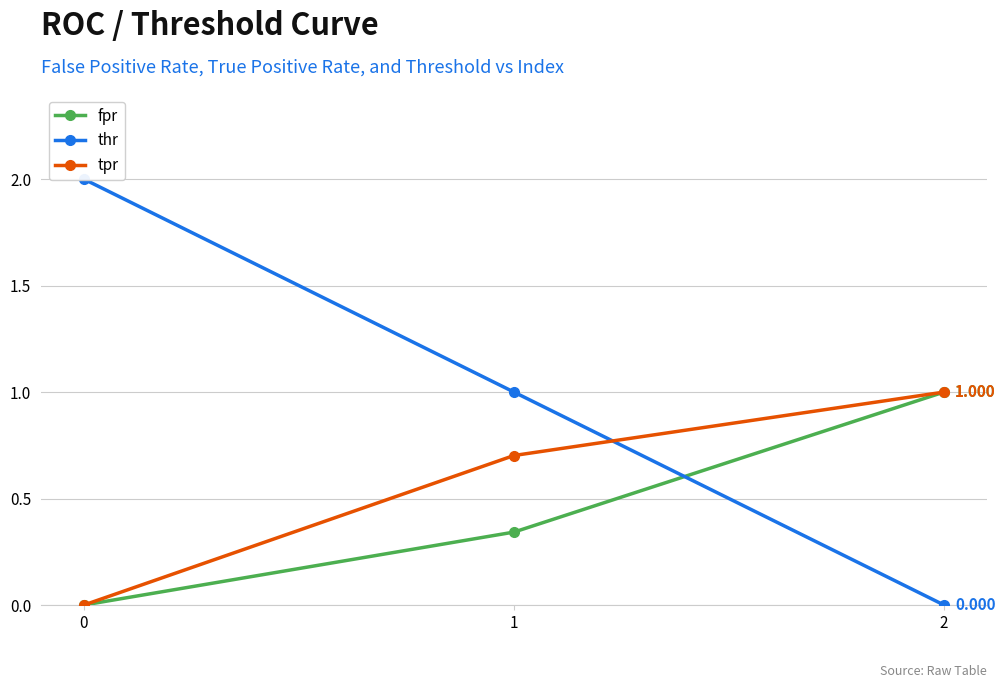

What are all the series names shown in the legend?

fpr, thr, tpr